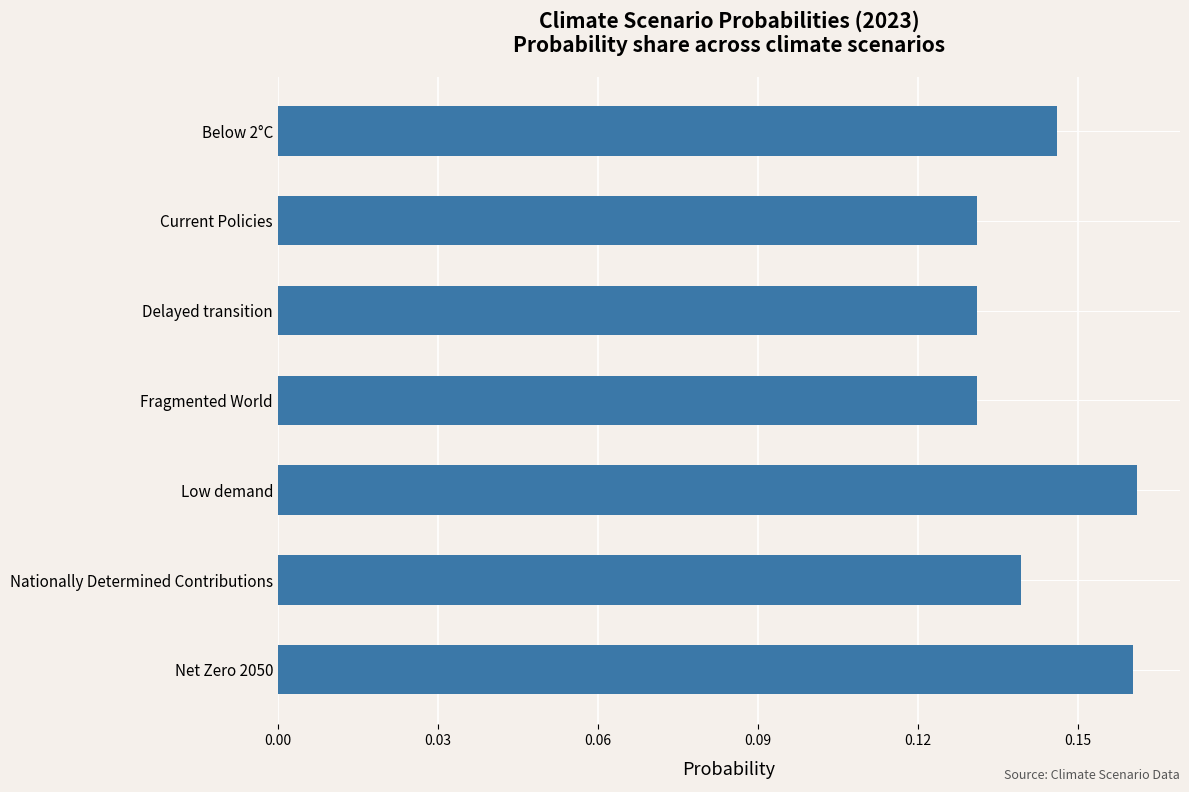

Is it true that the value at Net Zero 2050 is 0.1?

False